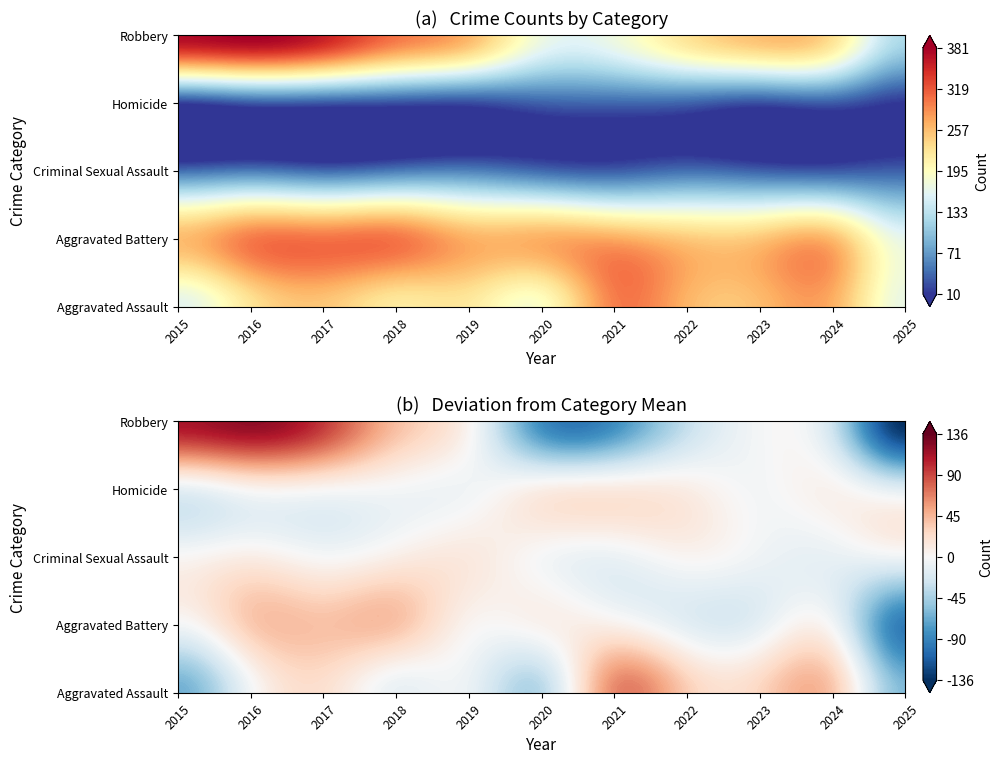

Reading left to right, list all the values displayed in this chart.

Aggravated Assault: 164	225	251	220	220	192	295	264	259	267	171
Aggravated Battery: 259	298	303	302	267	268	270	249	251	259	167
Criminal Sexual Assault: 43	51	41	51	55	40	33	44	35	31	35
Homicide: 13	28	27	23	21	34	38	35	23	30	10
Robbery: 372	381	356	302	263	174	175	227	257	230	124